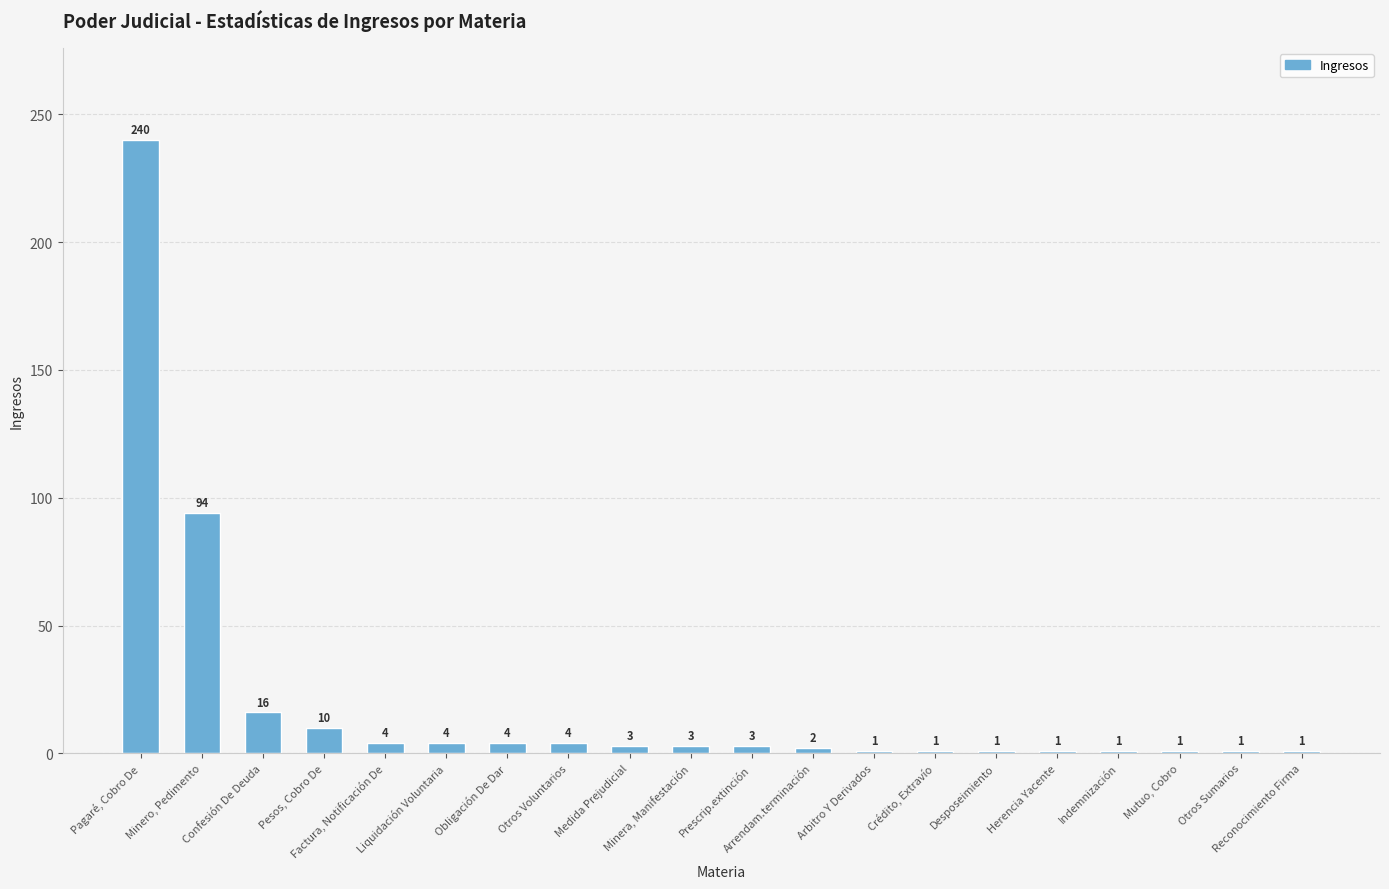

What is the sum of all values?

395